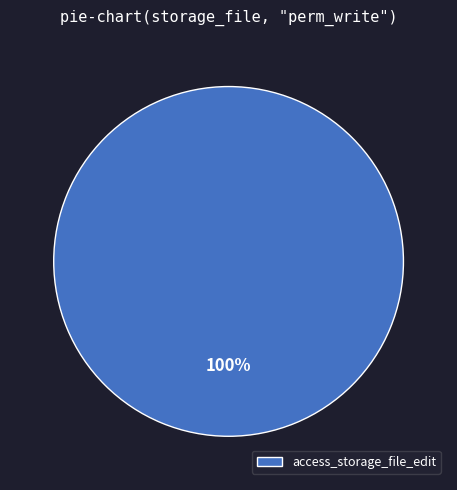

What is the majority slice?

access_storage_file_edit